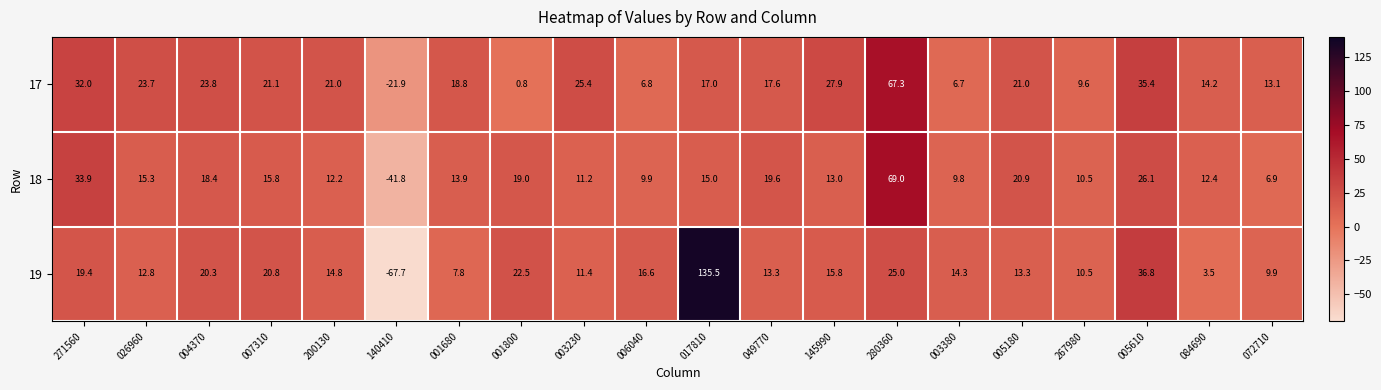

Which series has the widest spread of values?

19